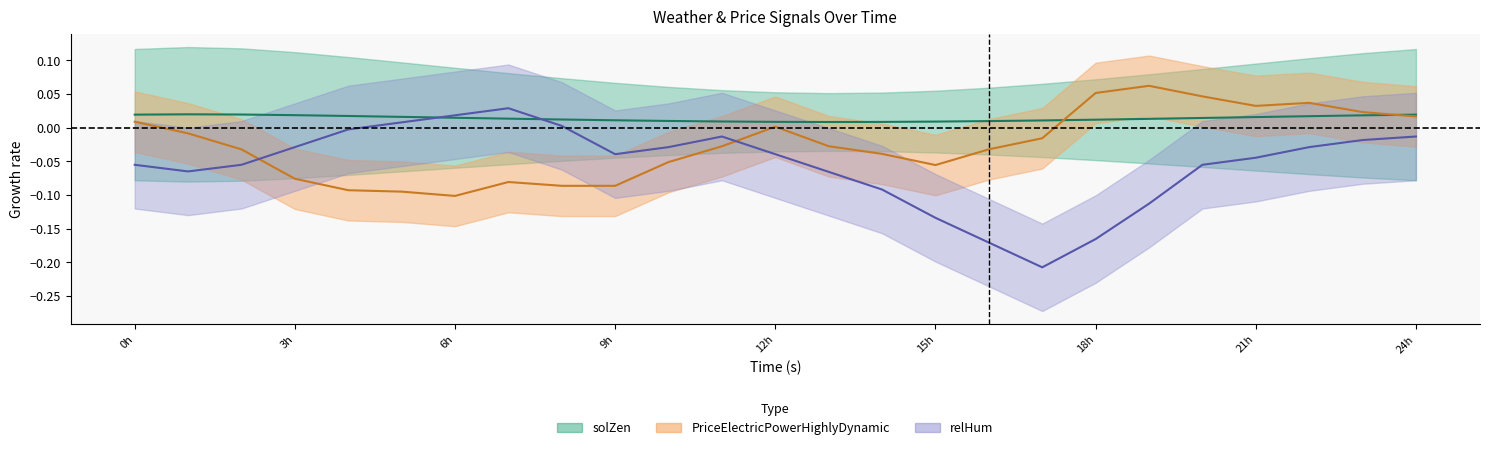

How many data points in relHum are less than 0?

21